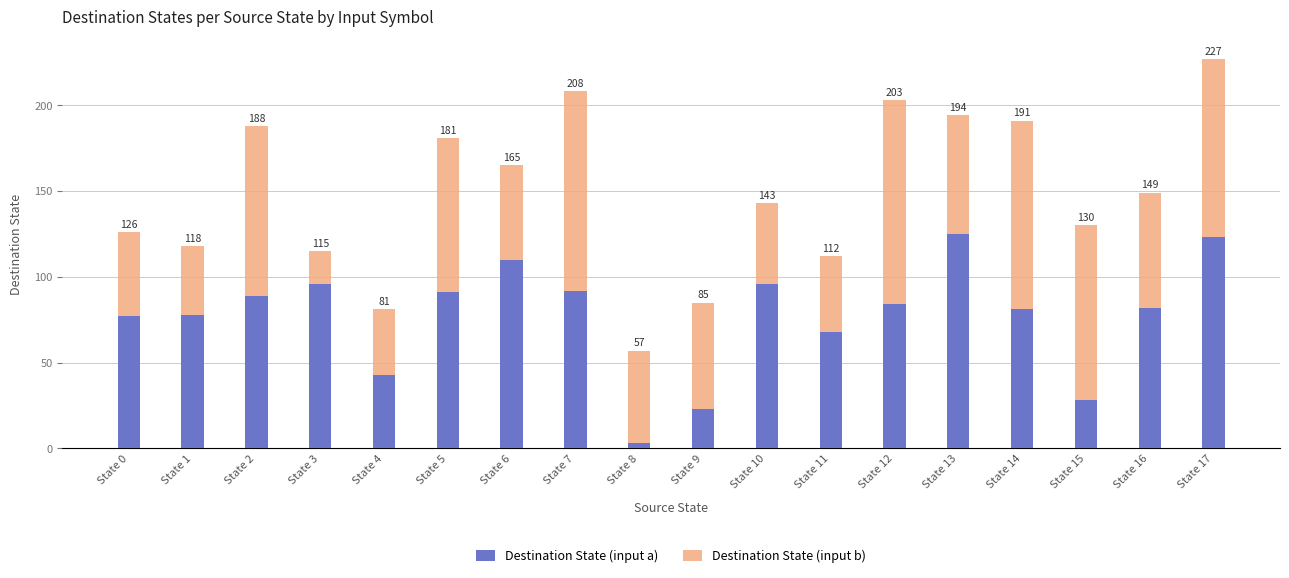

At which label does Destination State (input b) first exceed 67?

State 2